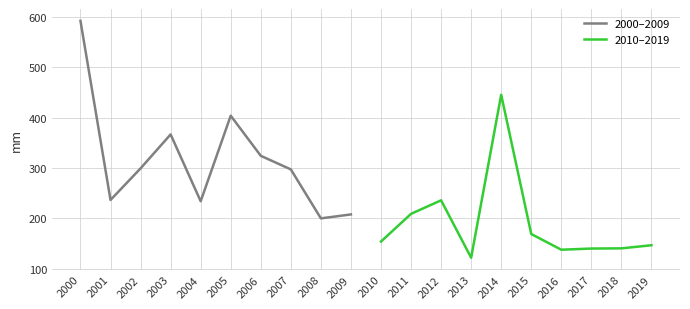

At how many categories does at least one series exceed 261?

7